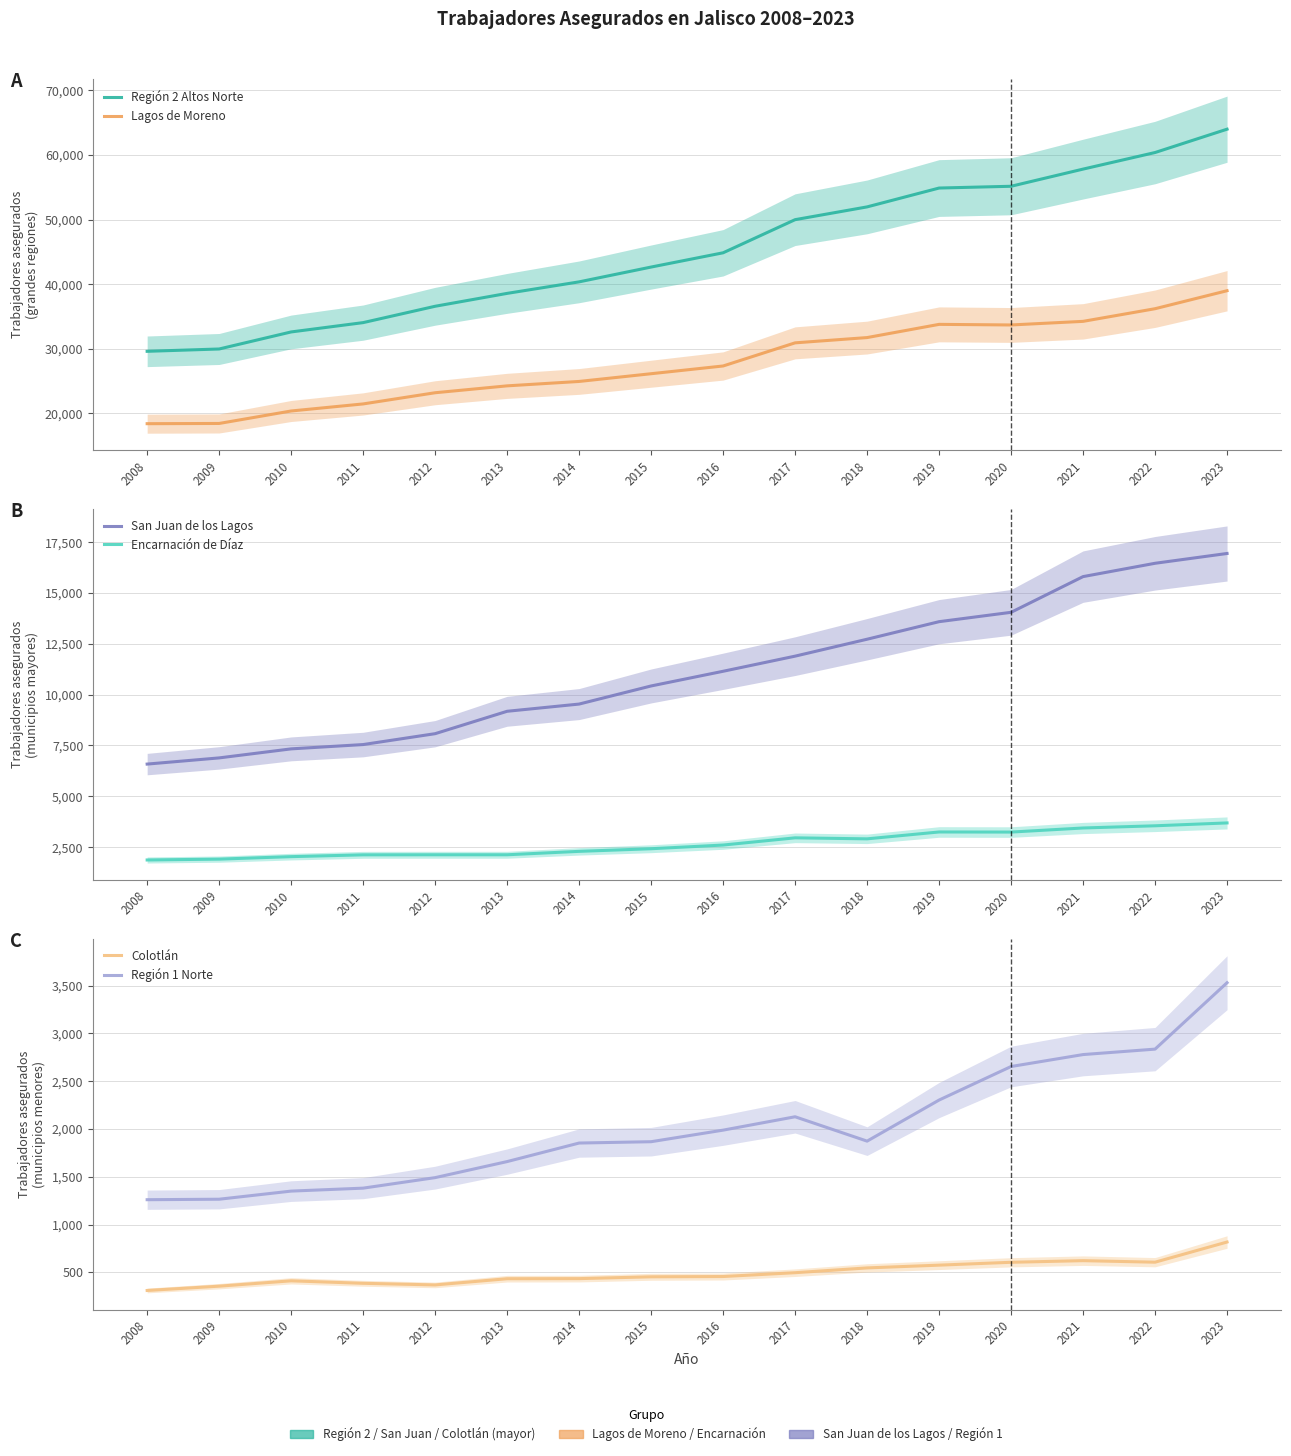

The Encarnación de Díaz series shows 2424 at 2015. True or false?

True